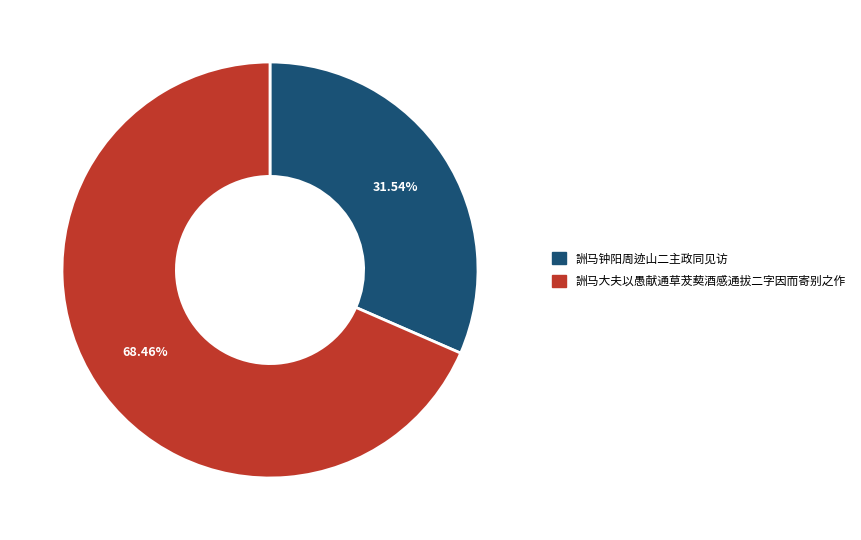

What is the ratio of the value at 詶马大夫以愚献通草茇葜酒感通拔二字因而寄别之作 to the value at 詶马钟阳周迹山二主政同见访?

2.2